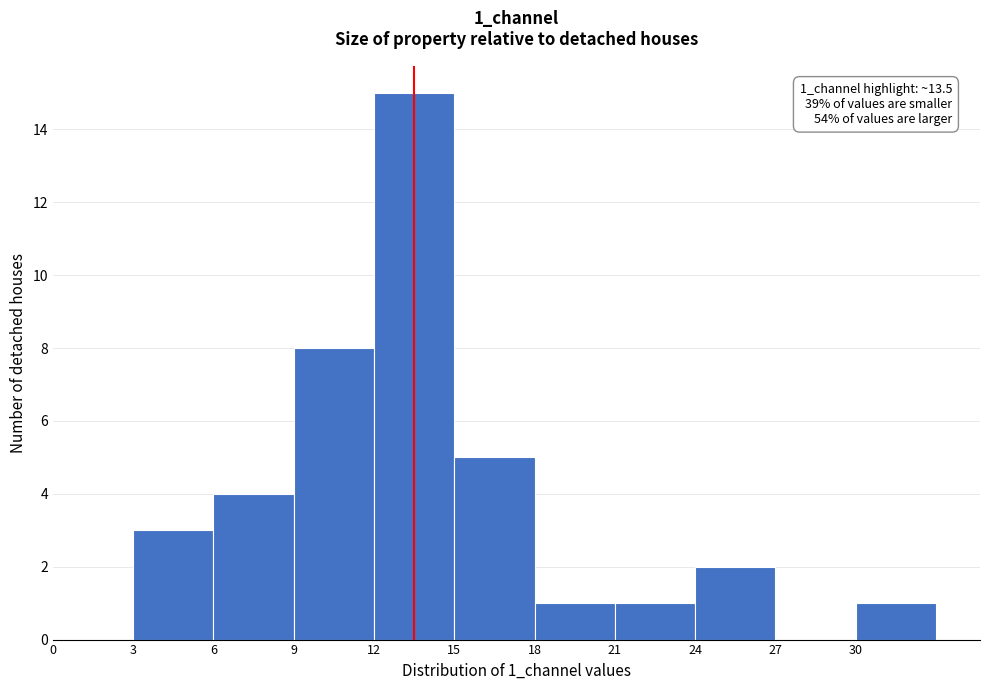

Over which range of the x-axis is the bar tallest?

12 to 15